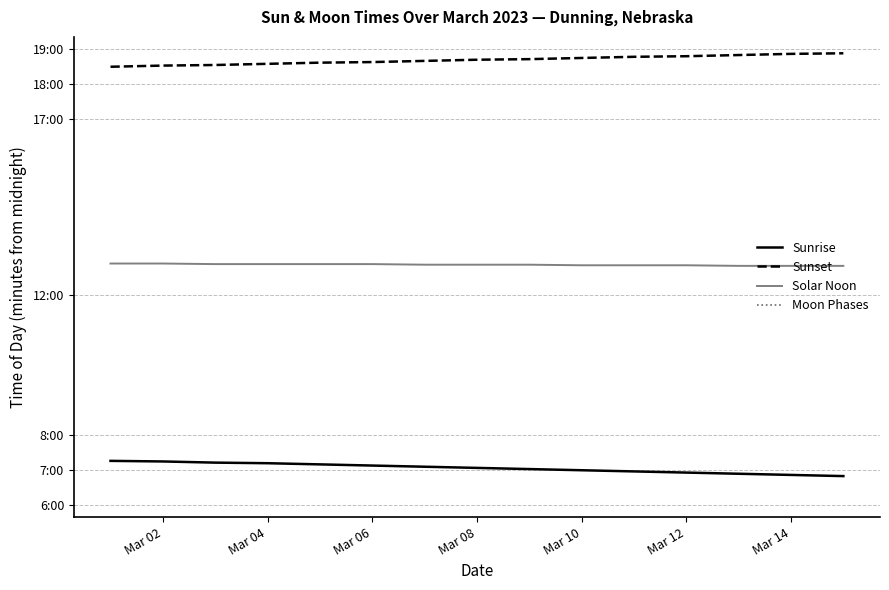

What is the sum of all Solar Noon values?

11564